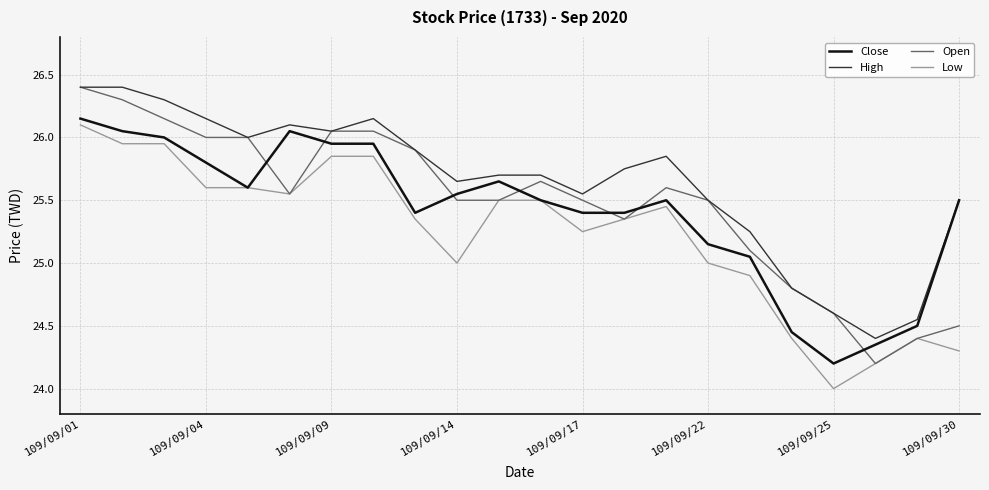

What is the maximum value shown in the chart?

26.4